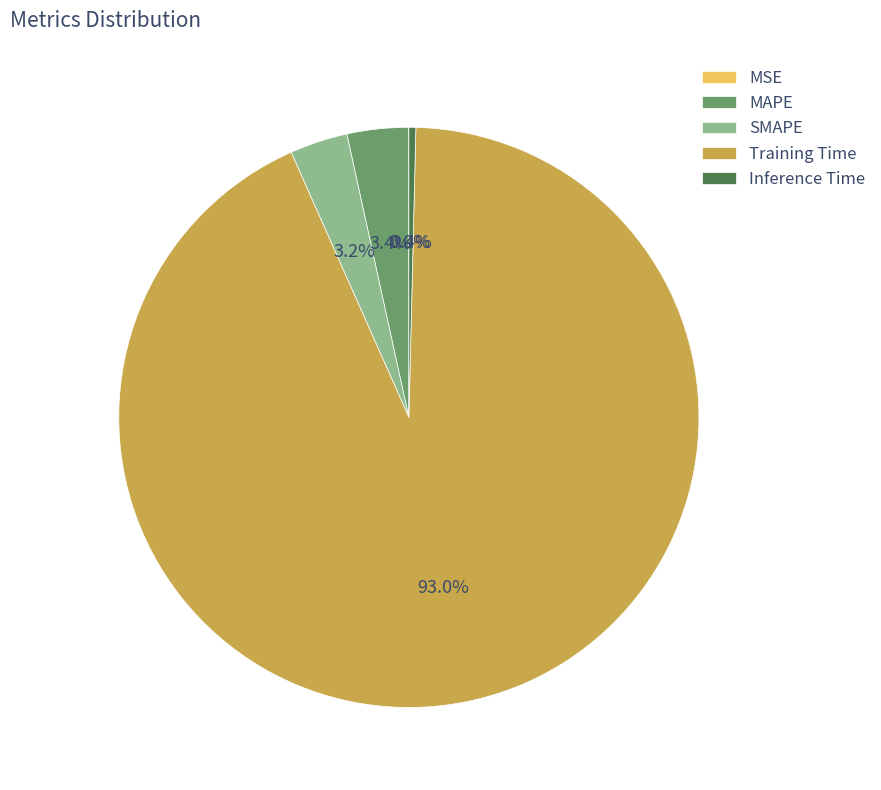

Does any single category account for the majority?

Yes